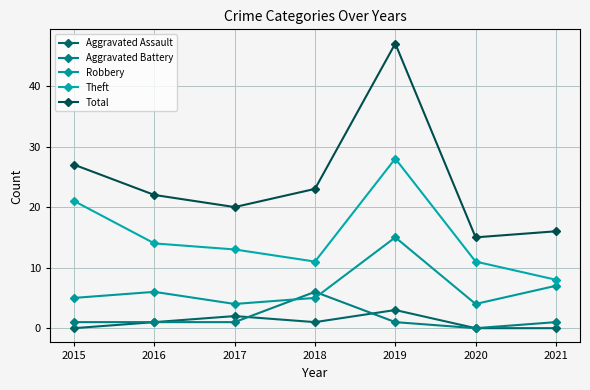

What is the greatest value displayed?

47